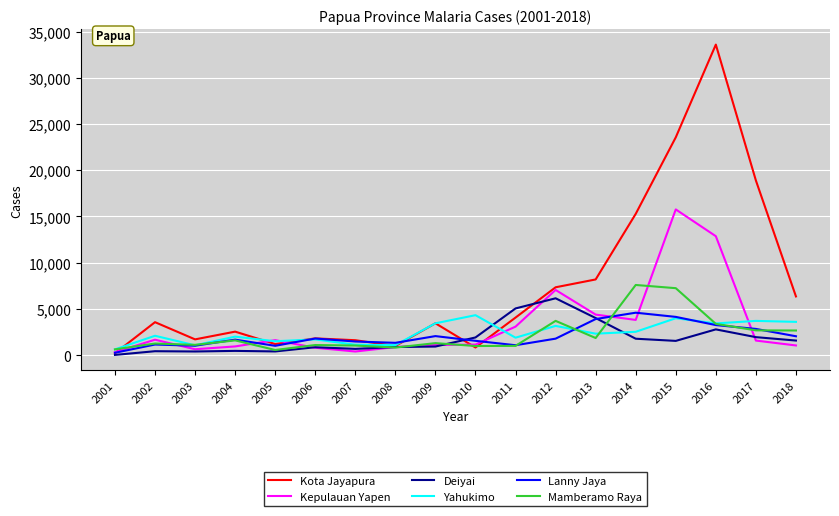

Which series has the largest total across all categories?

Kota Jayapura